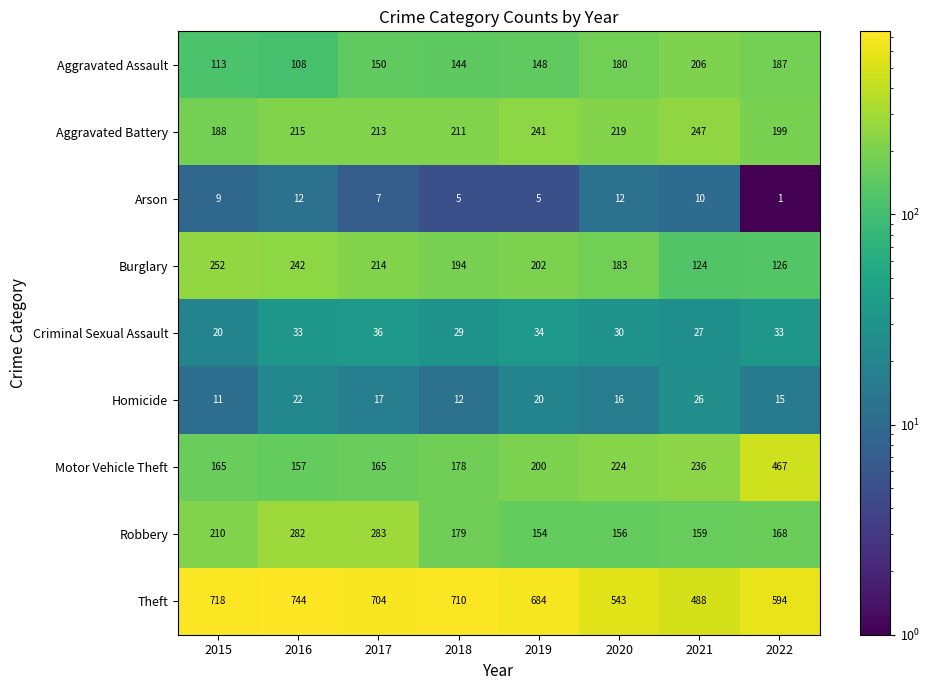

What is the spread (max minus min) of values at 2015?

709